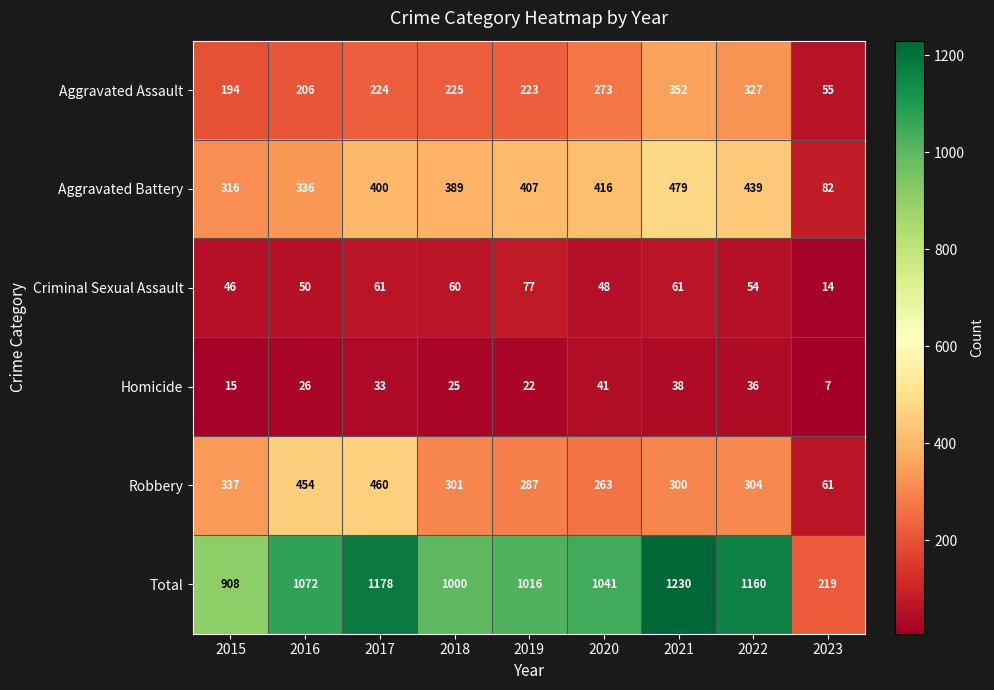

Is the value of Robbery at 2018 greater than the value of Aggravated Assault at 2023?

Yes